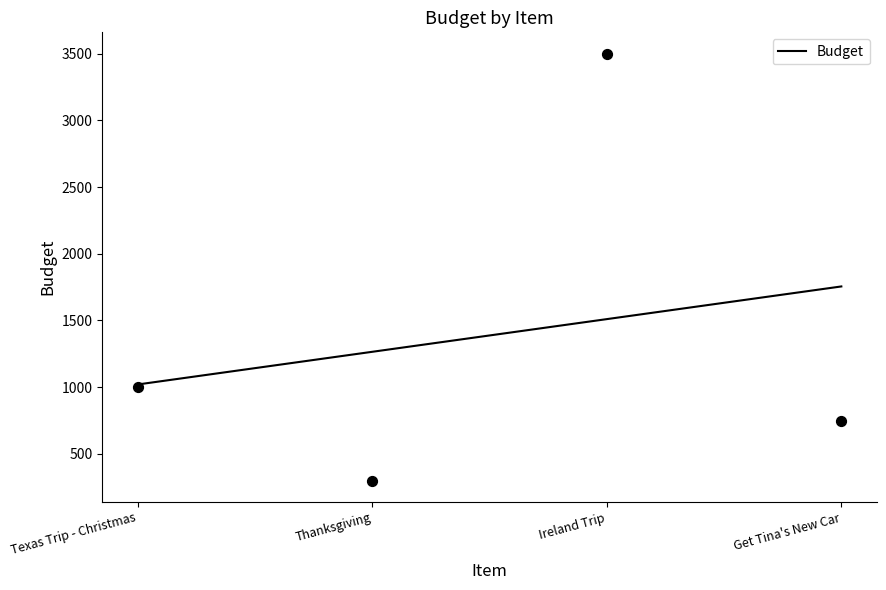

What is the change in value from Thanksgiving to Ireland Trip?

+3200